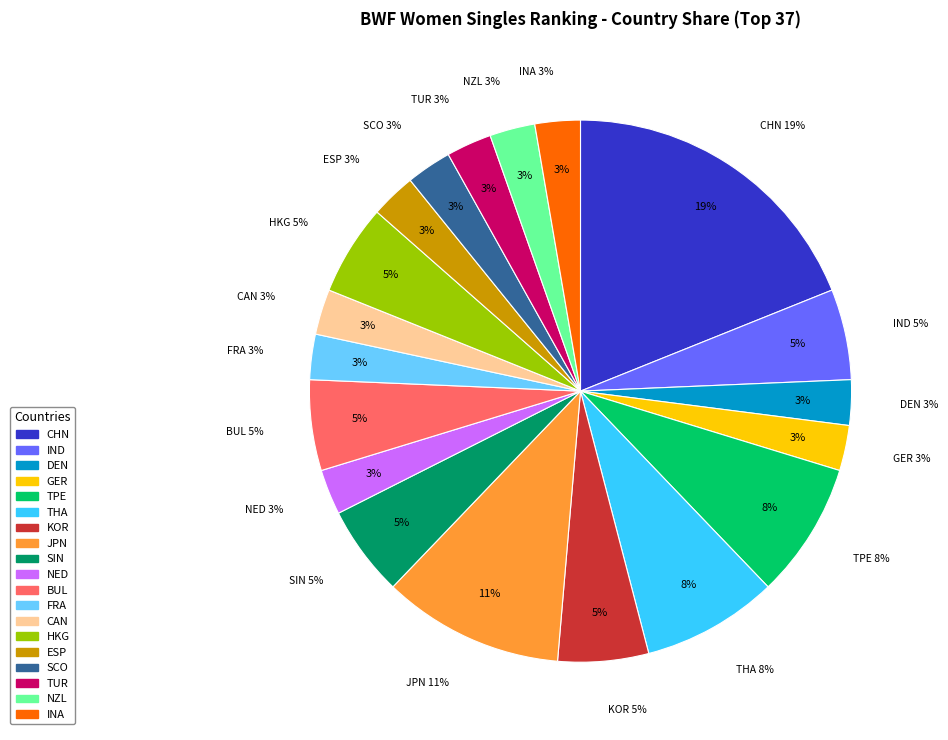

True or false: NZL accounts for 3% of the total.

True